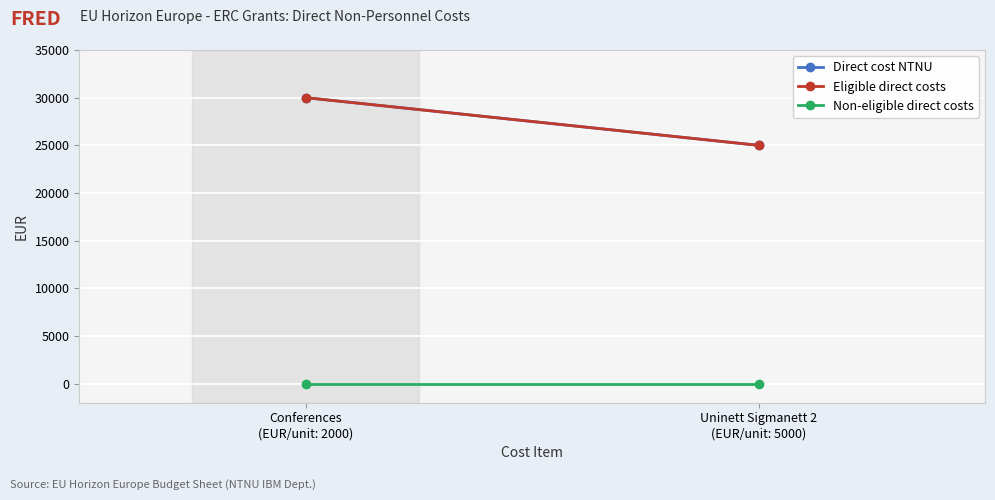

Rank the categories by Non-eligible direct costs value from lowest to highest.

Conferences
(EUR/unit: 2000), Uninett Sigmanett 2
(EUR/unit: 5000)